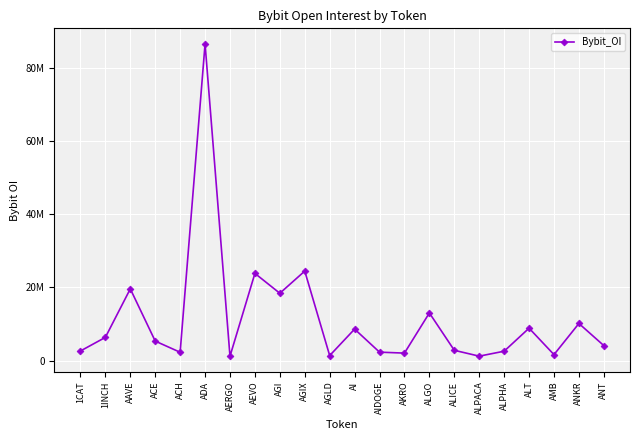

What is the label of the 13th point from the right?

AGIX